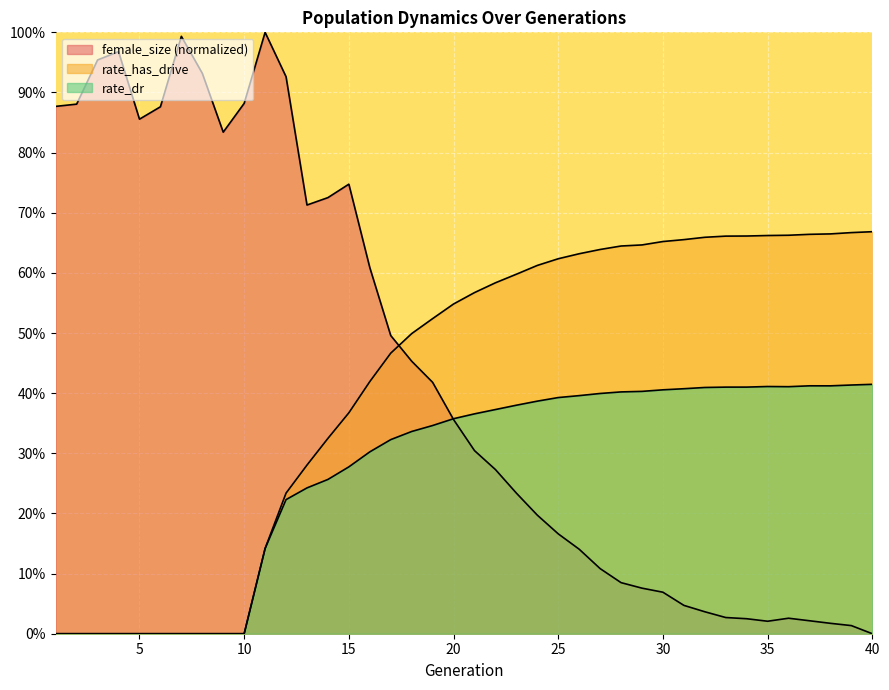

True or false: female_size and rate_has_drive intersect in this chart.

True